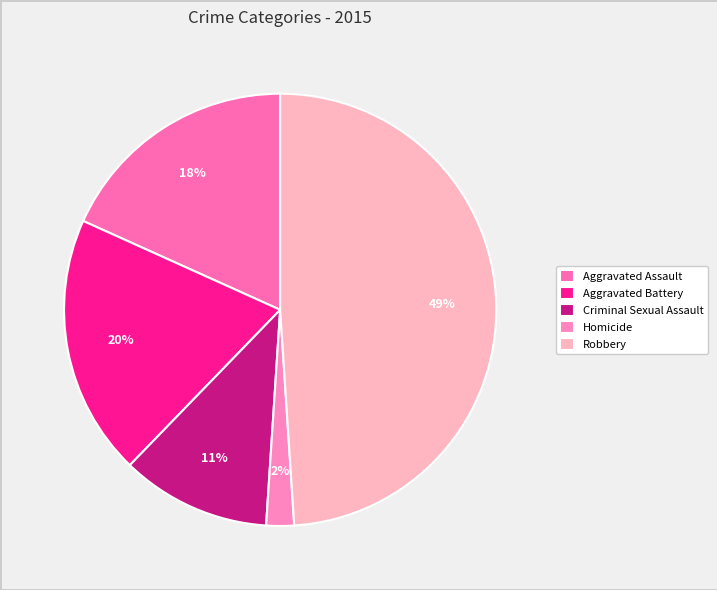

To the nearest percent, what percentage of the pie is Homicide?

2%